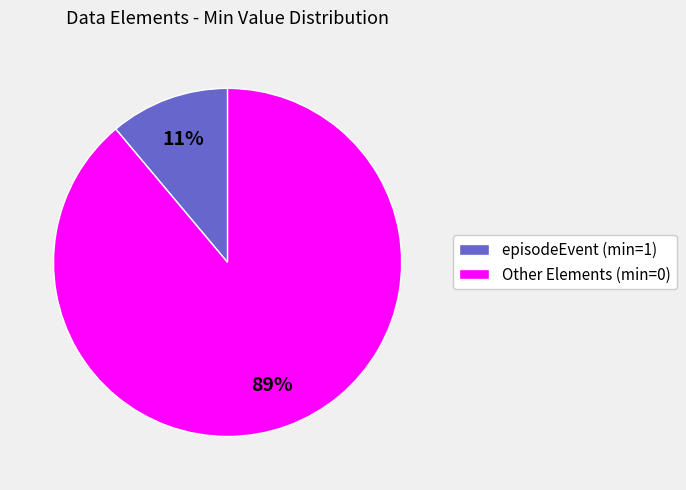

To the nearest percent, what is the average slice percentage?

50%